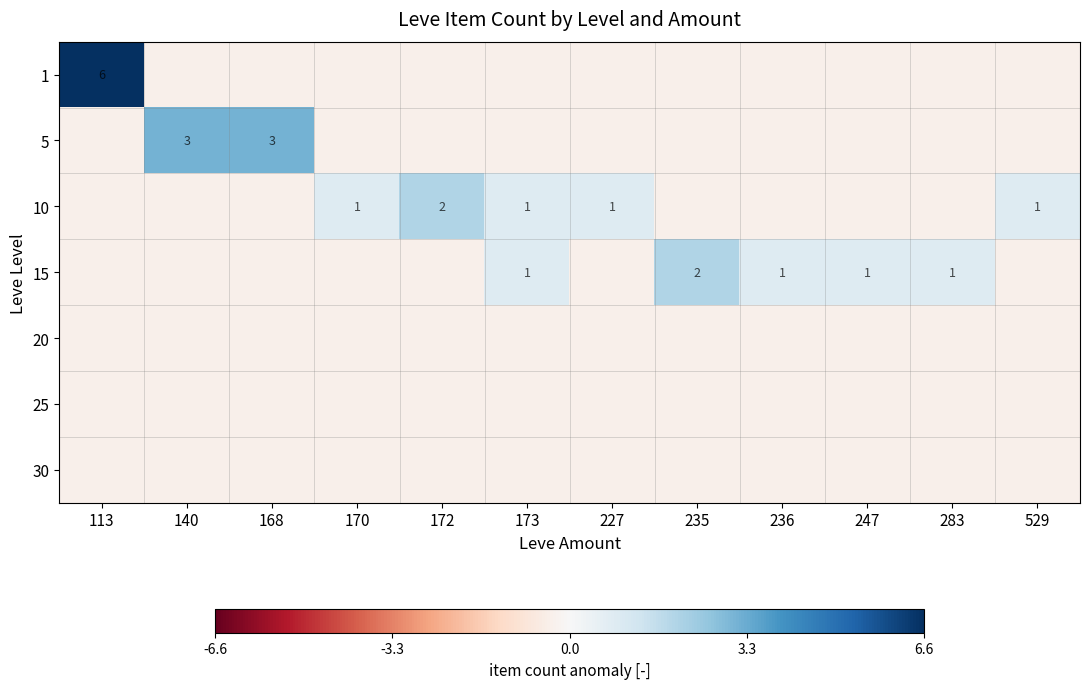

At which label is 1 closest to 3?

140